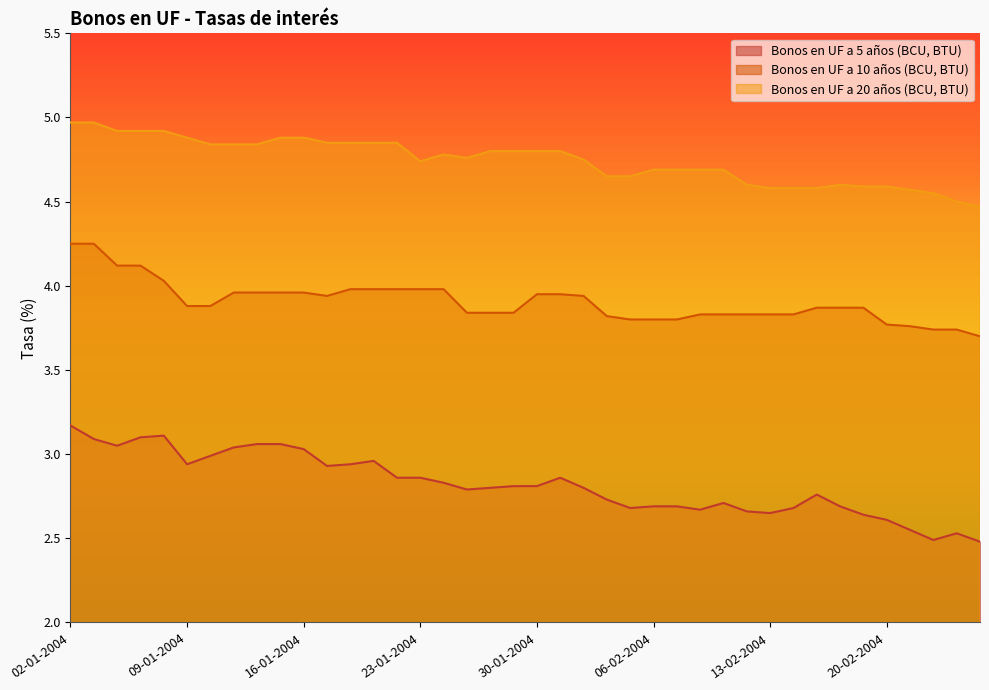

Does the chart display data point markers on the line(s)?

No